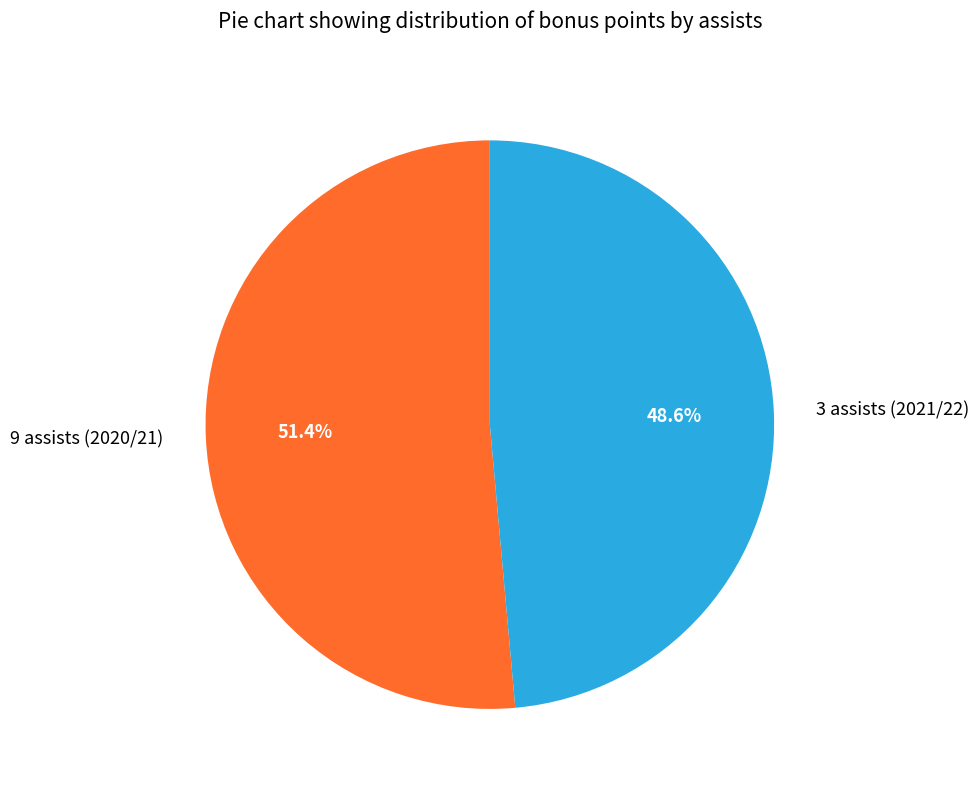

Count the number of slices in the pie.

2